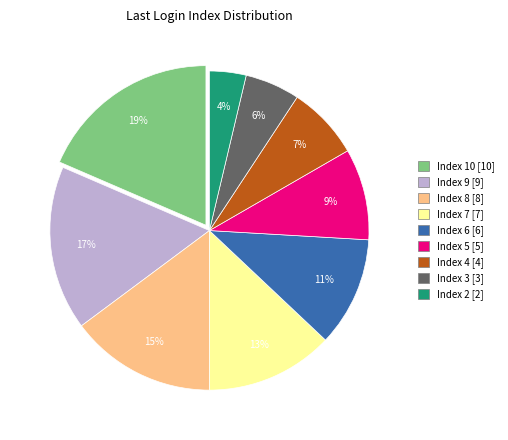

Between Index 7 and Index 3, which is larger?

Index 7